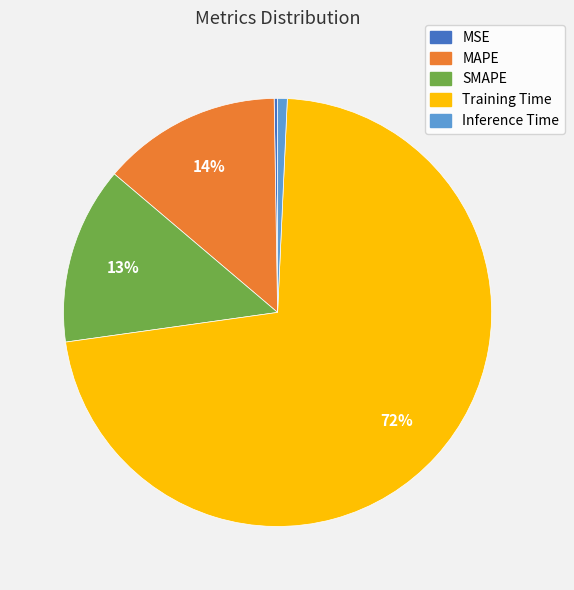

To the nearest percent, what is the difference between the largest and smallest slice percentages?

72%